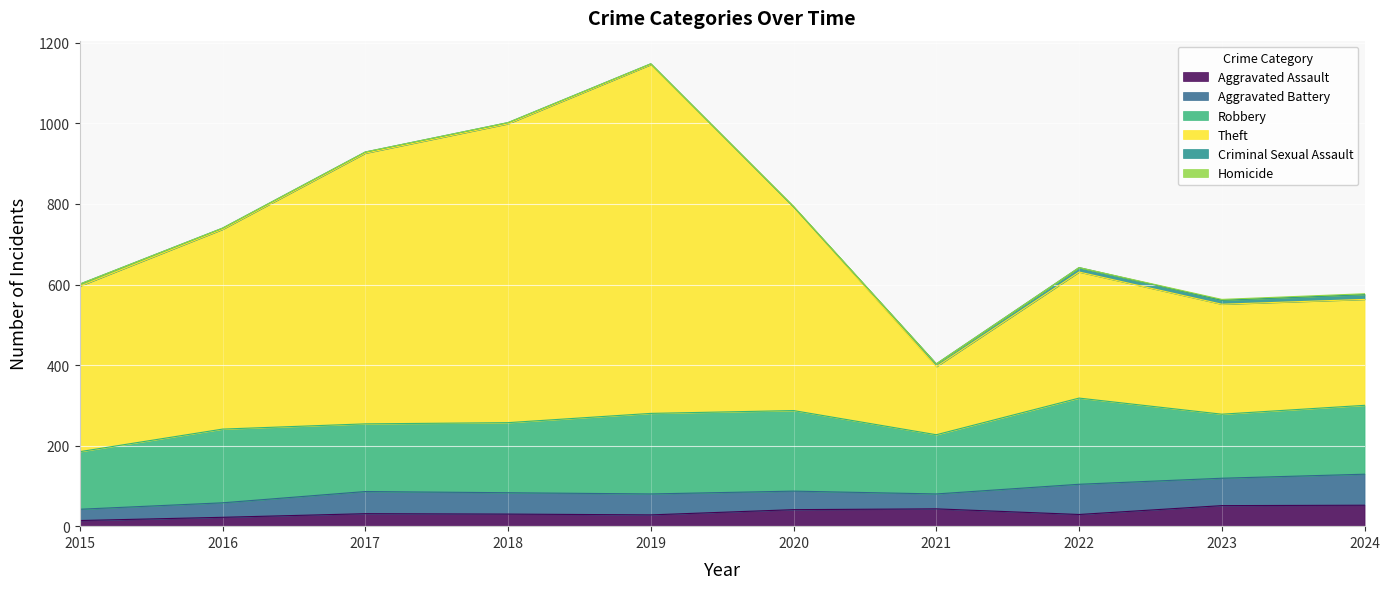

What are all the series names shown in the legend?

Aggravated Assault, Aggravated Battery, Robbery, Theft, Criminal Sexual Assault, Homicide